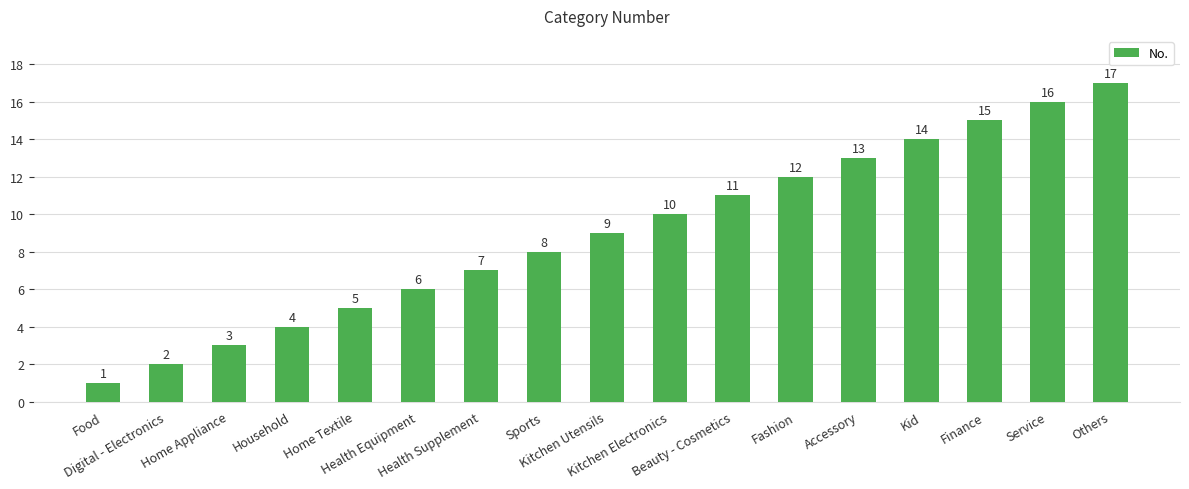

What is the smallest value displayed?

1